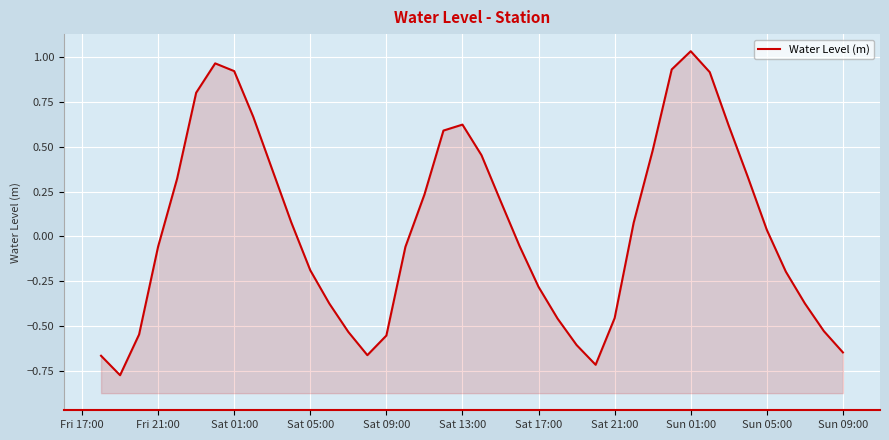

How many values exceed 0?

20